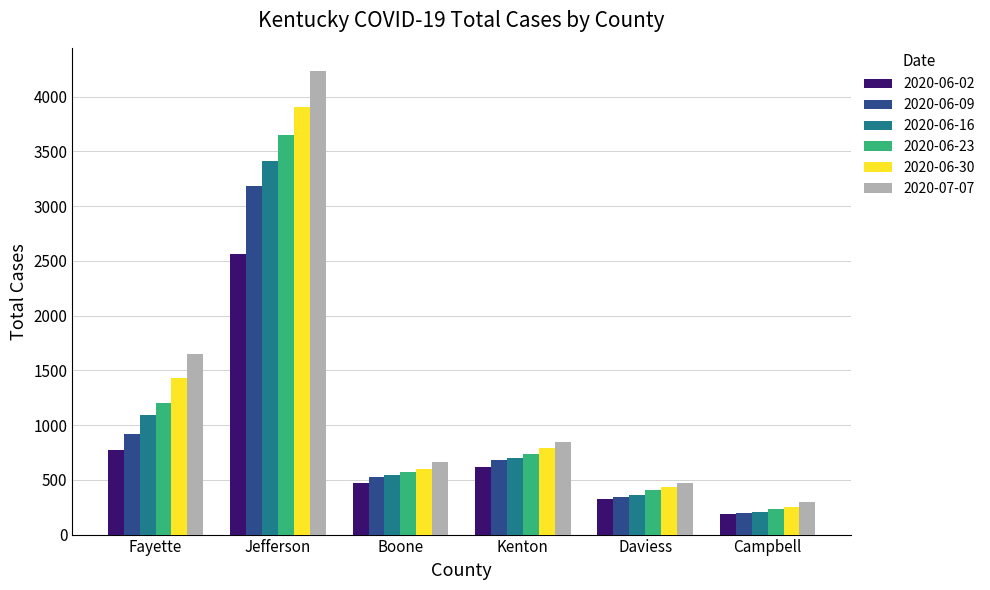

What is the maximum value shown in the chart?

4233